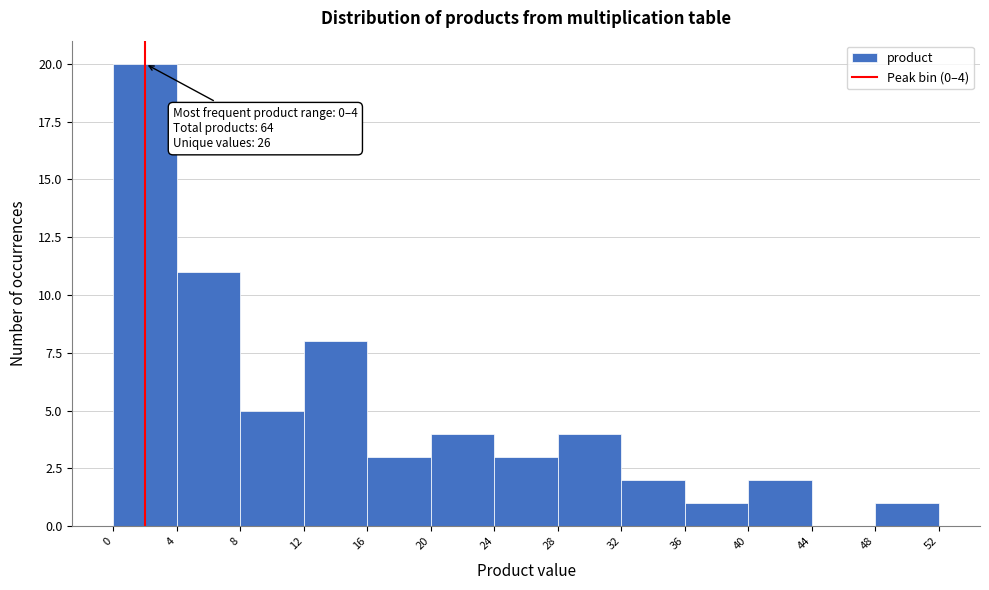

Which range on the x-axis has the tallest bar?

0 to 4